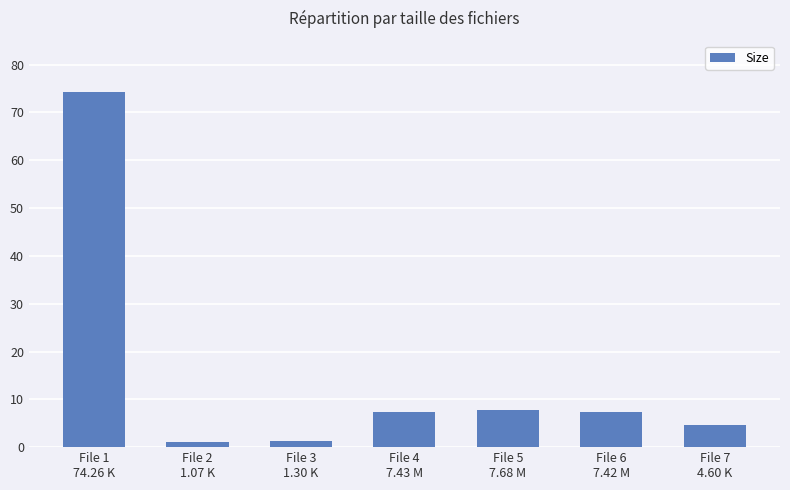

What is the value of the 6th bar from the left?

7.4